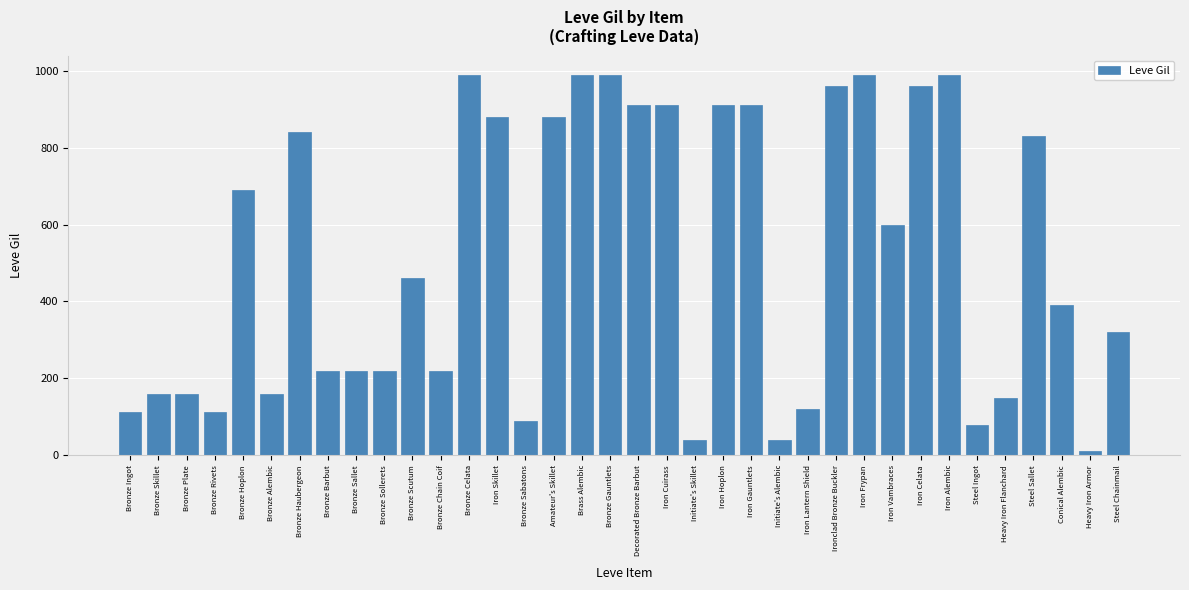

Approximately how many times larger is the value at Iron Vambraces compared to Bronze Scutum?

1.3